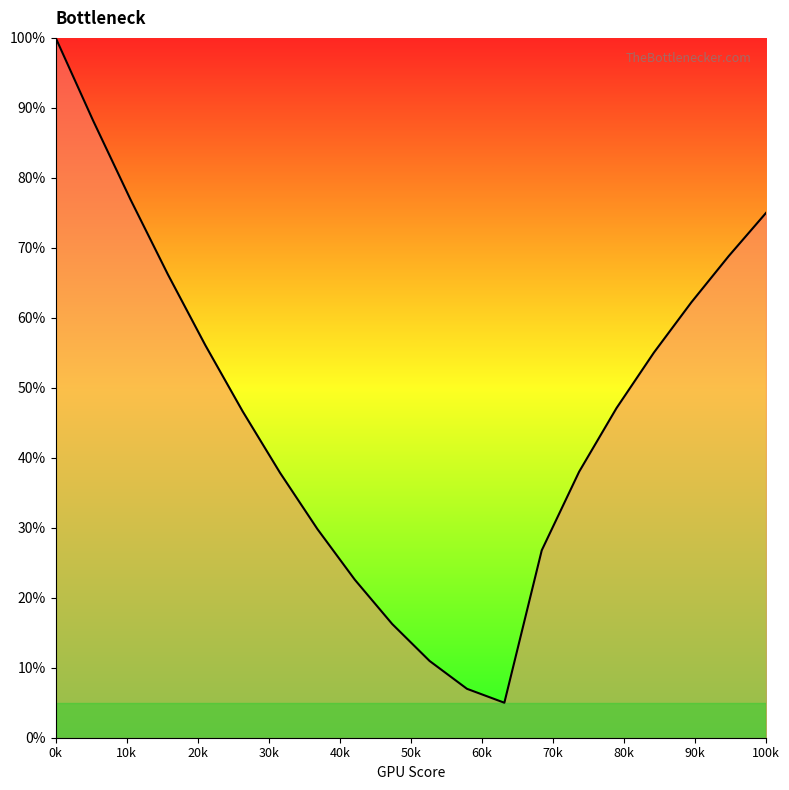

What is the maximum value shown in the chart?

100.0